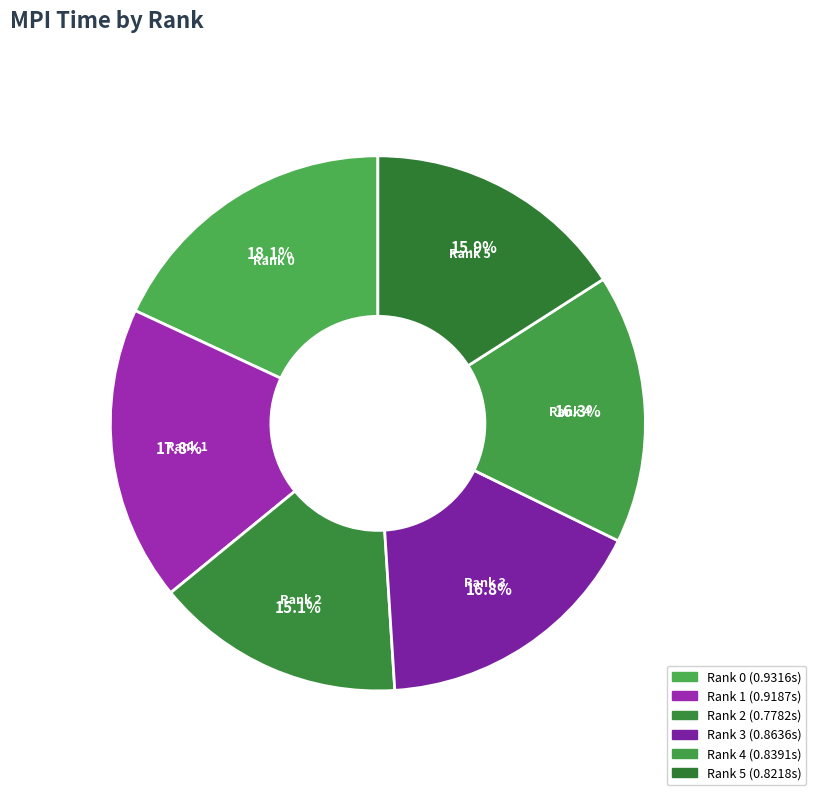

To the nearest percent, what is the average slice percentage?

17%